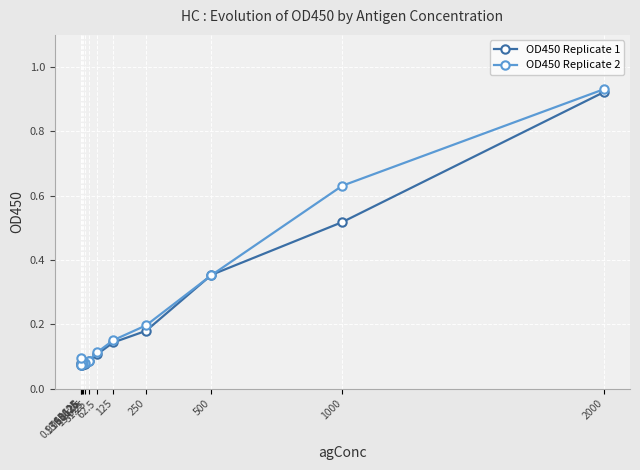

What are all the series names shown in the legend?

OD450 Replicate 1, OD450 Replicate 2